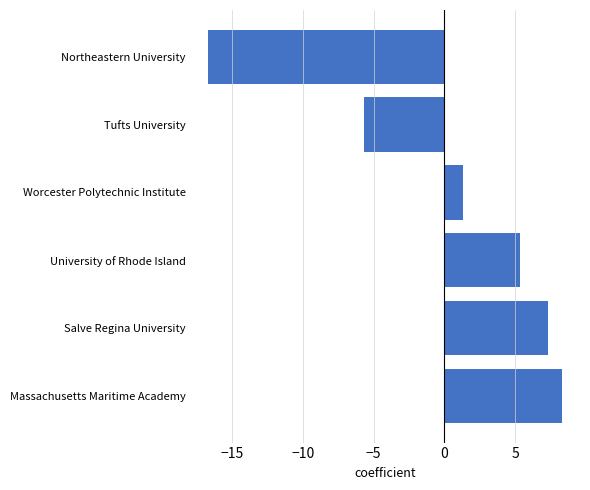

Which category has the highest value across all series?

Massachusetts Maritime Academy